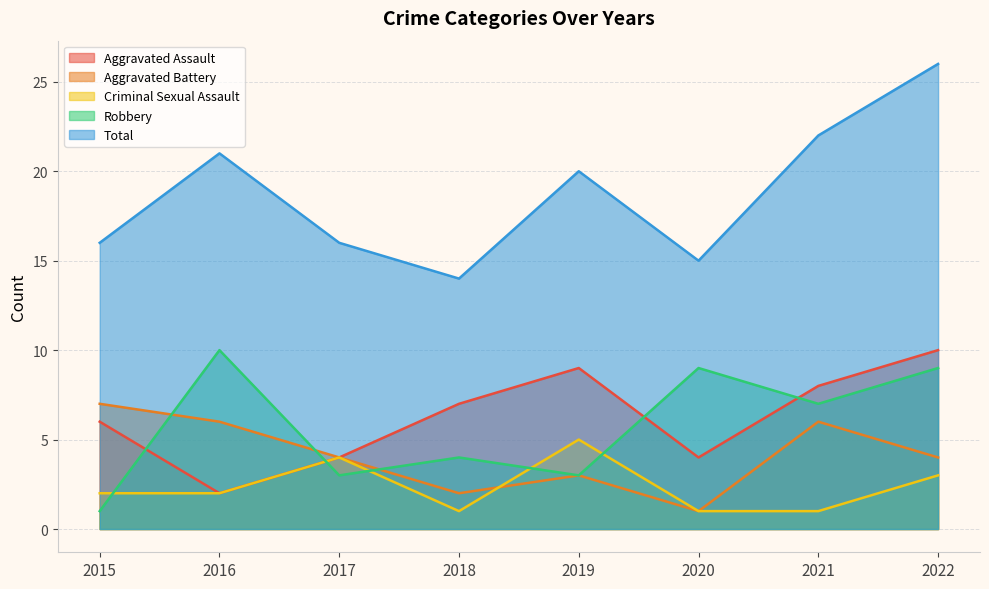

Between 2020 and 2022, which is larger?

2022